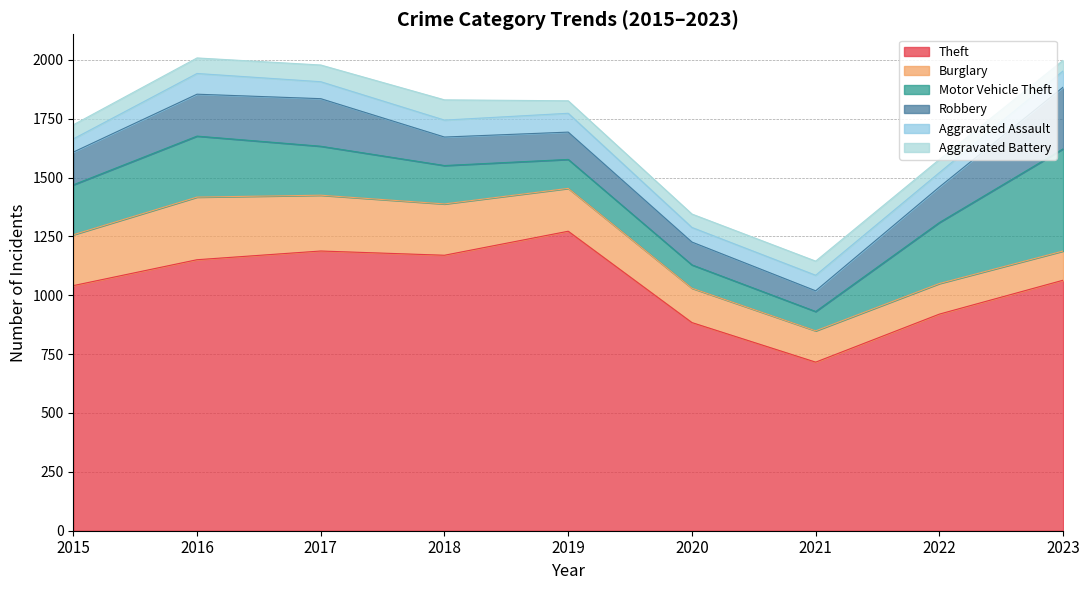

What is the difference between the second highest and second lowest values in the Theft series?

304